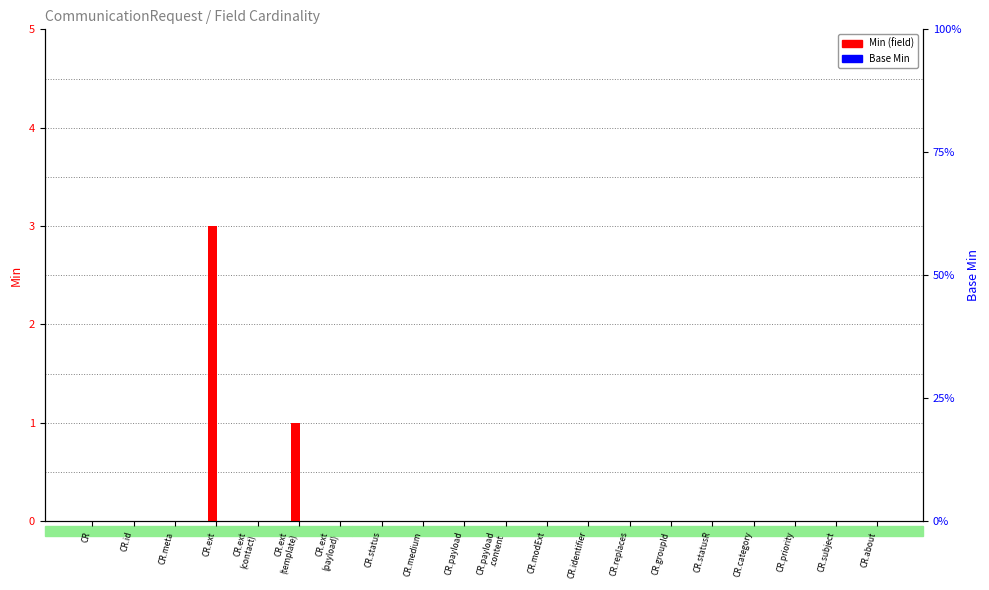

At which category is the sum across all series the highest?

CR.ext